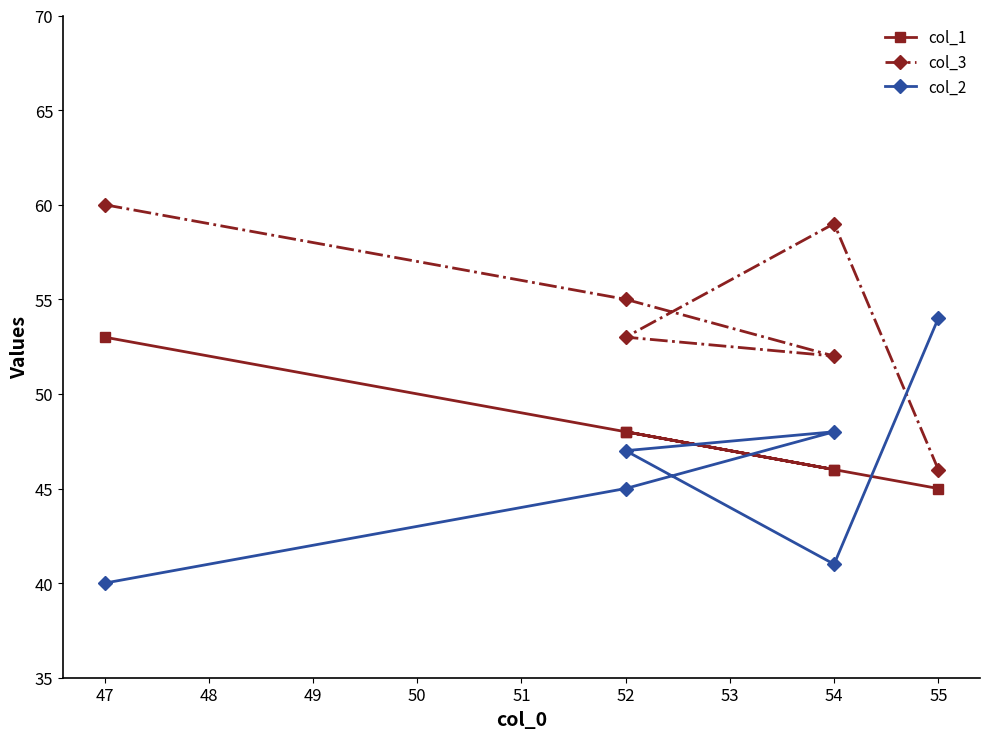

Reading left to right, extract all data points from this chart.

col_1: 53	48	46	48	46	45
col_3: 60	55	52	53	59	46
col_2: 40	45	48	47	41	54